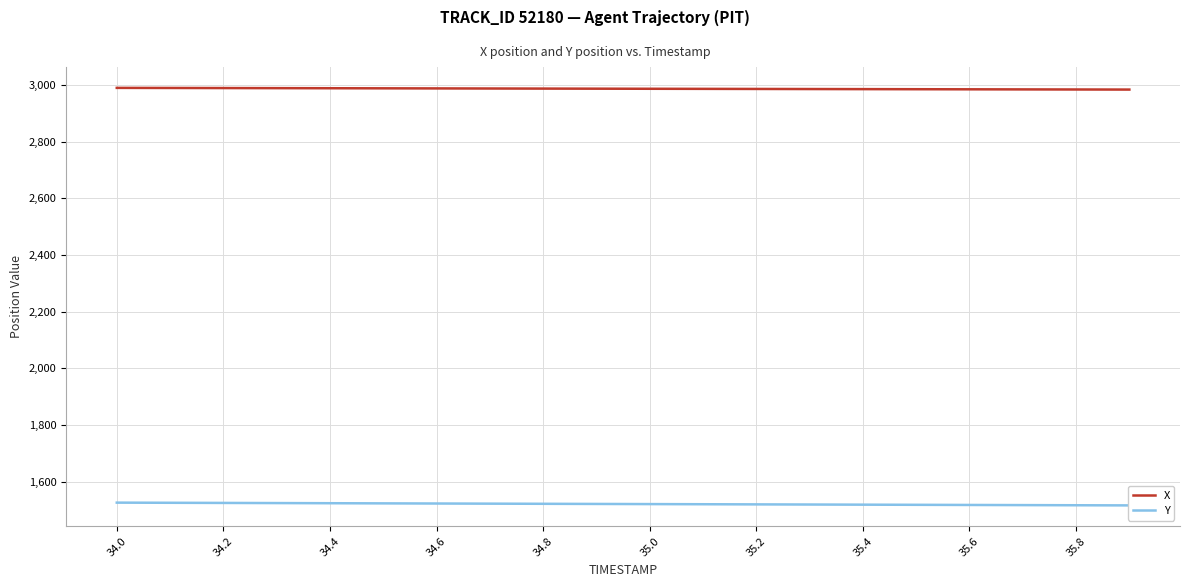

What is the minimum value for X?

2983.4